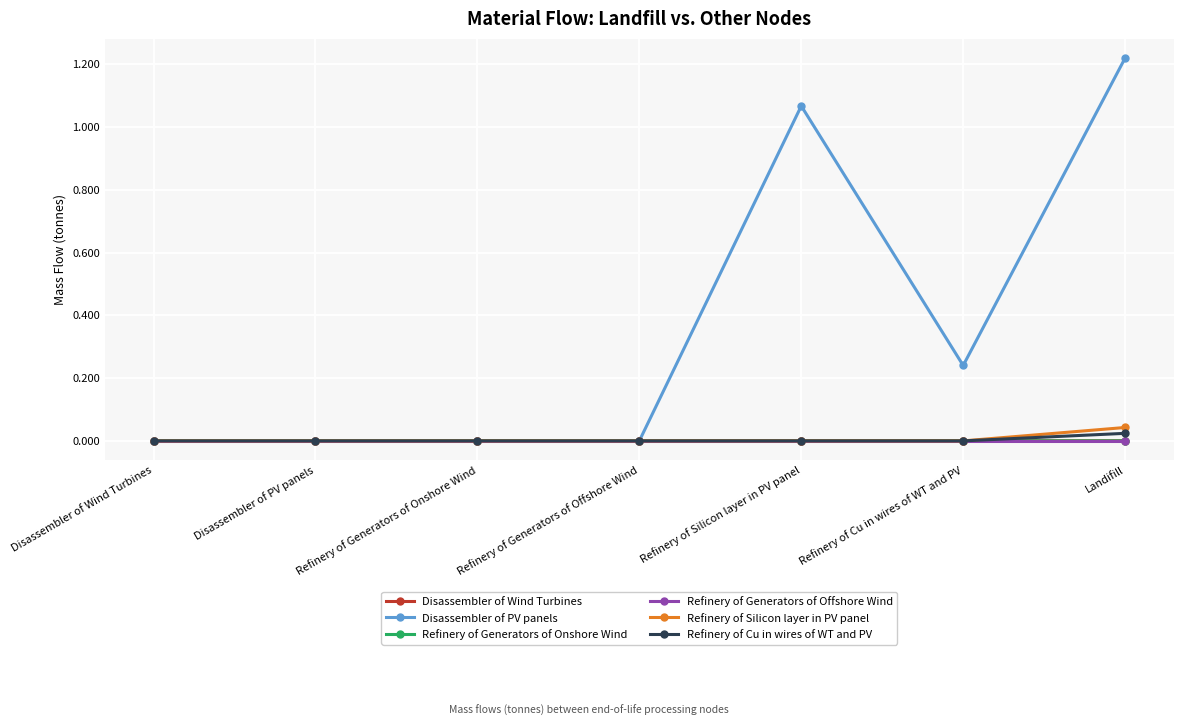

Which series has the largest total across all categories?

Disassembler of PV panels